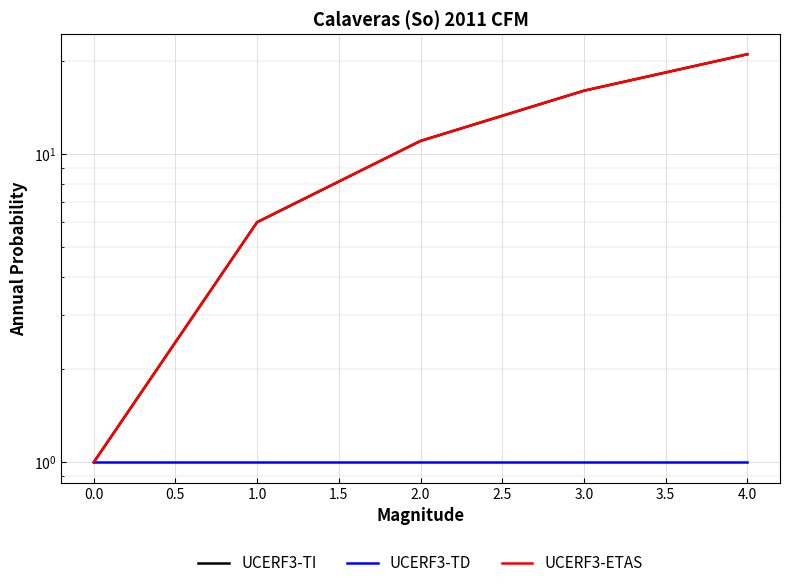

The UCERF3-ETAS series shows 1 at 0.0. True or false?

False